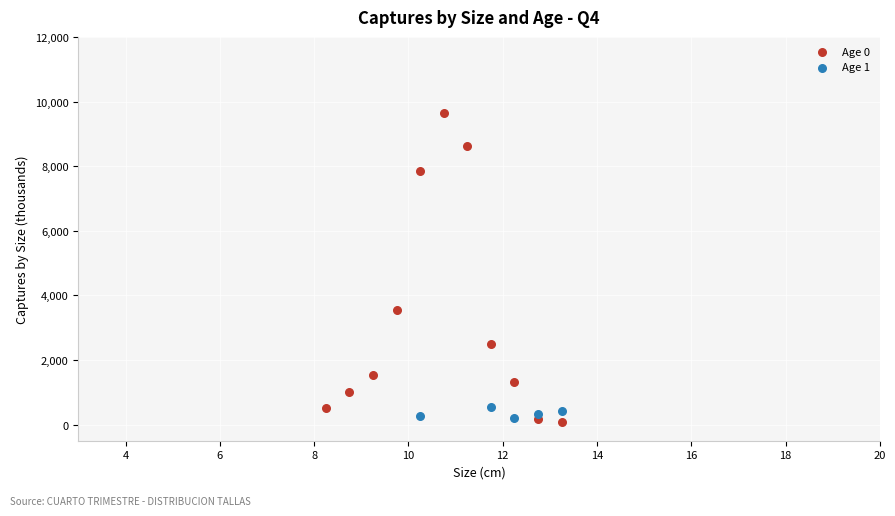

Which series has the largest Y range (max minus min)?

Age 0